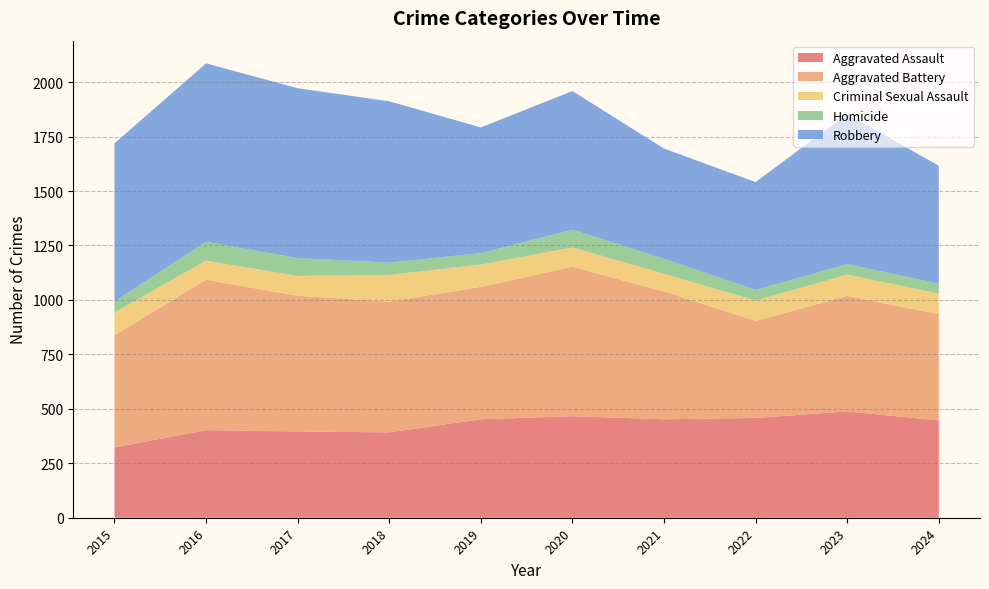

Reading right to left, transcribe all the data shown in this chart.

Aggravated Assault: 2024=447	2023=488	2022=458	2021=452	2020=466	2019=452	2018=392	2017=396	2016=402	2015=323
Aggravated Battery: 2024=488	2023=530	2022=446	2021=587	2020=686	2019=608	2018=600	2017=623	2016=691	2015=515
Criminal Sexual Assault: 2024=94	2023=98	2022=93	2021=81	2020=89	2019=102	2018=123	2017=91	2016=87	2015=105
Homicide: 2024=46	2023=48	2022=49	2021=69	2020=81	2019=53	2018=56	2017=82	2016=87	2015=50
Robbery: 2024=541	2023=690	2022=495	2021=506	2020=637	2019=577	2018=741	2017=780	2016=819	2015=726